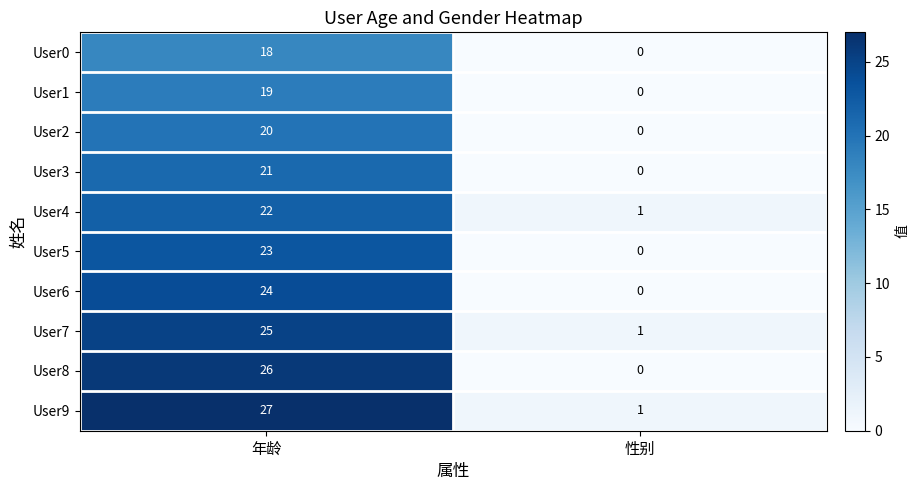

Reading right to left, transcribe all the data shown in this chart.

User0: 性别=0	年龄=18
User1: 性别=0	年龄=19
User2: 性别=0	年龄=20
User3: 性别=0	年龄=21
User4: 性别=1	年龄=22
User5: 性别=0	年龄=23
User6: 性别=0	年龄=24
User7: 性别=1	年龄=25
User8: 性别=0	年龄=26
User9: 性别=1	年龄=27